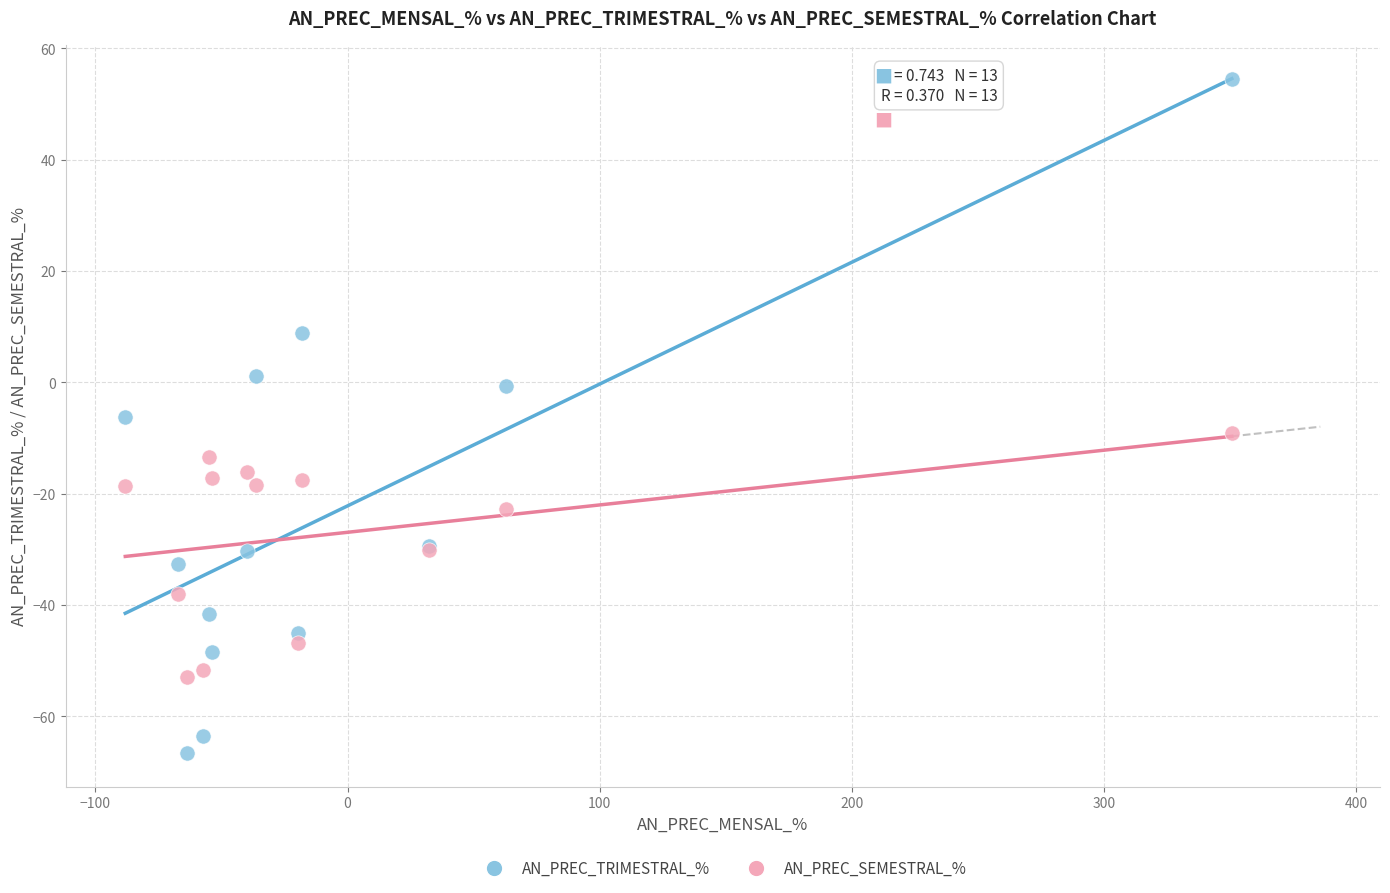

Which series reaches the maximum Y coordinate?

AN_PREC_TRIMESTRAL_%